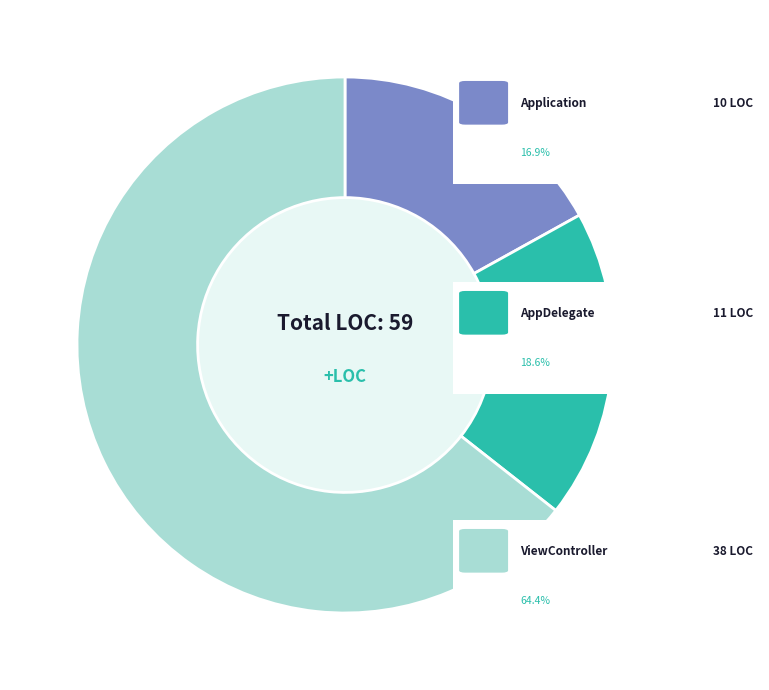

How many slices are in this pie chart?

3